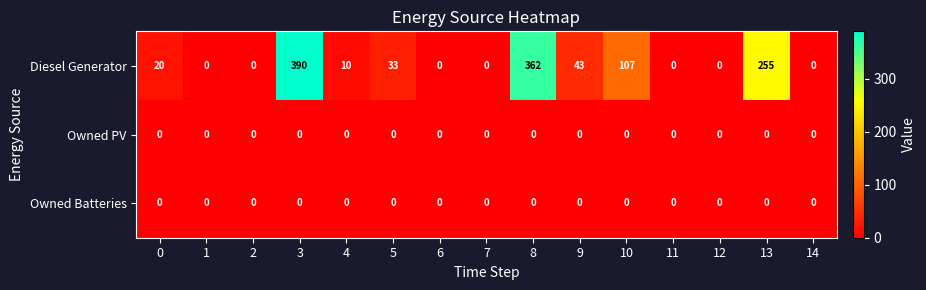

The Owned PV series shows 0 at 11. True or false?

True